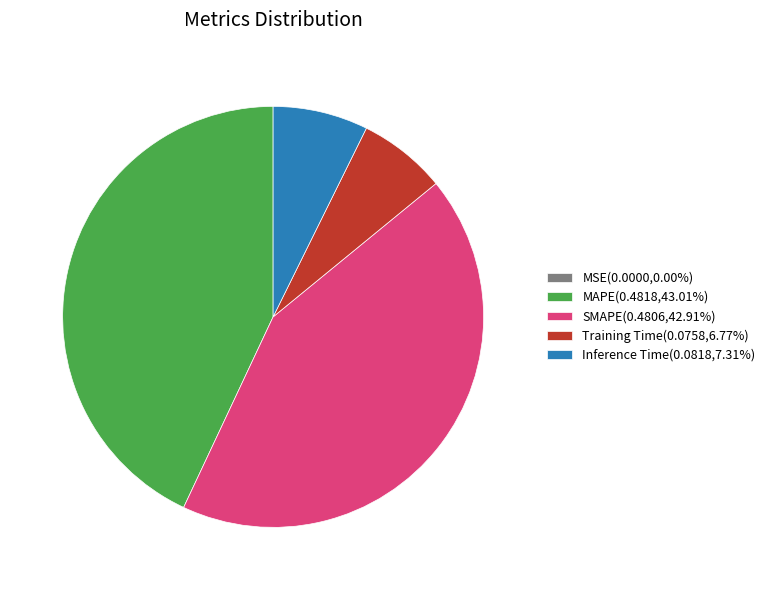

Is there any slice that represents more than half of the pie?

No